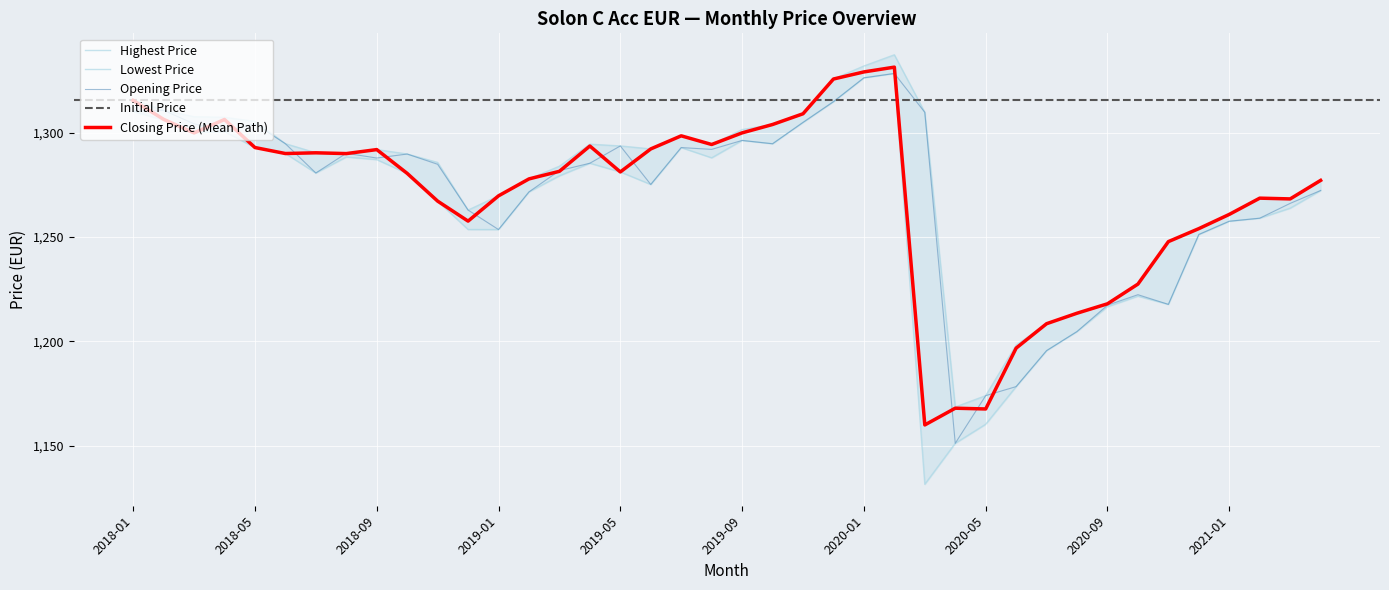

What is the difference between the maximum and second lowest values in the Highest Price series?

163.3